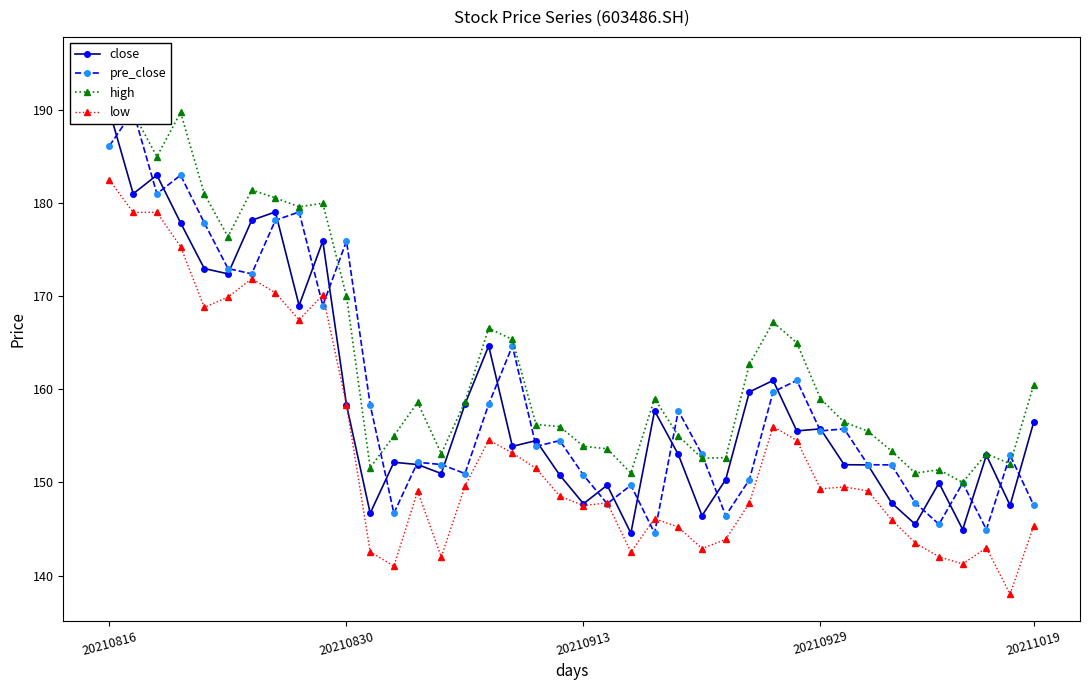

What is the lowest value of the low series?

138.0